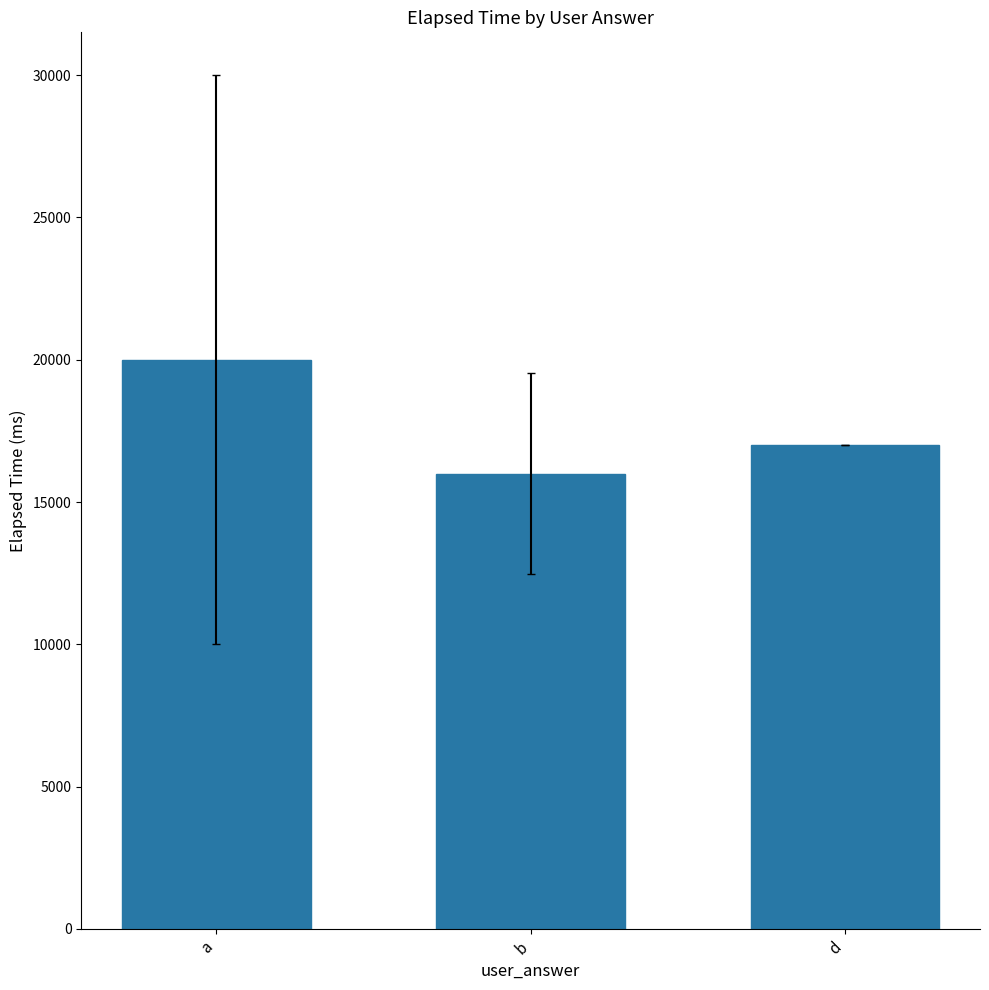

What is the difference between the maximum and minimum values?

4000